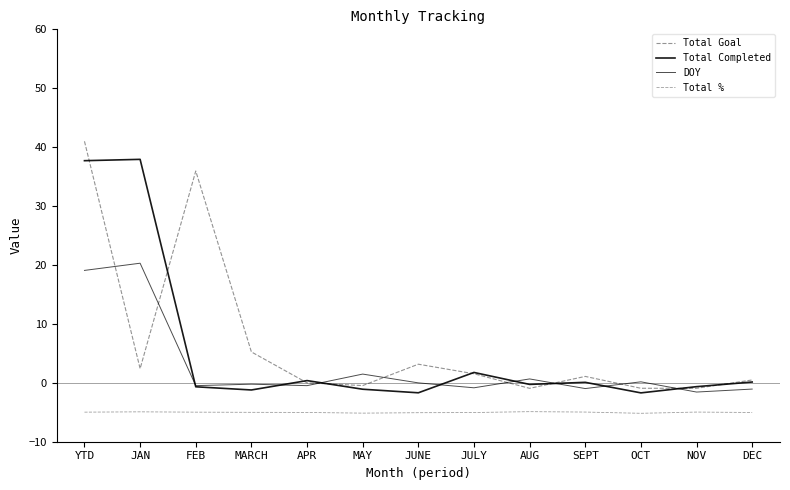

Does the chart display data point markers on the line(s)?

No